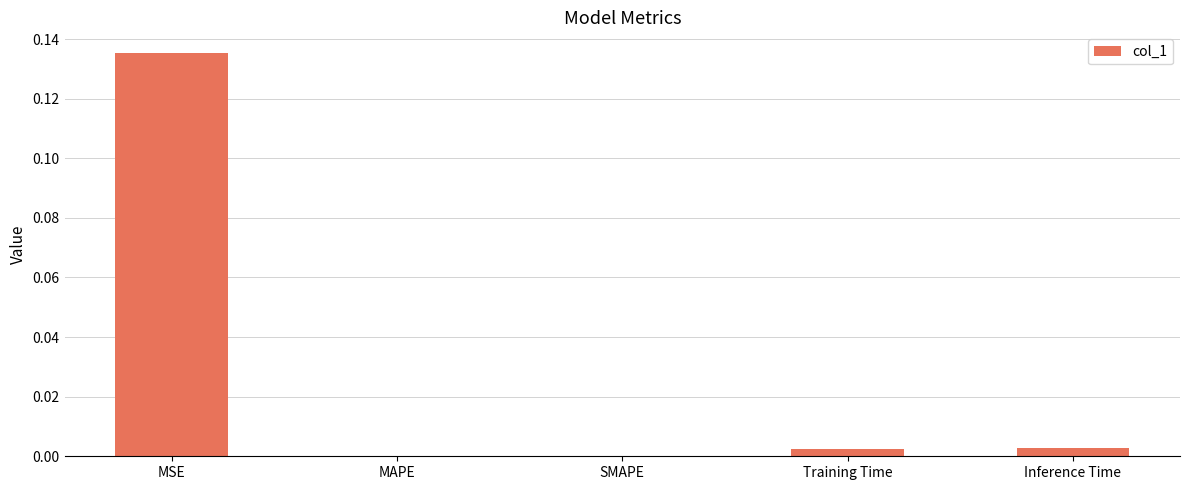

At which category does the chart reach its peak across all series?

MSE